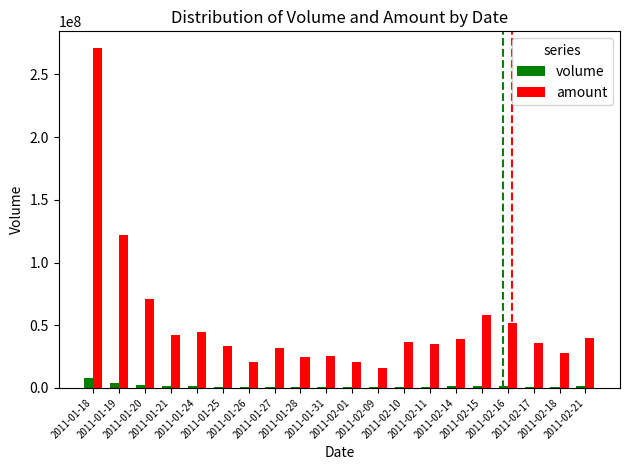

What is the greatest value displayed?

270874688